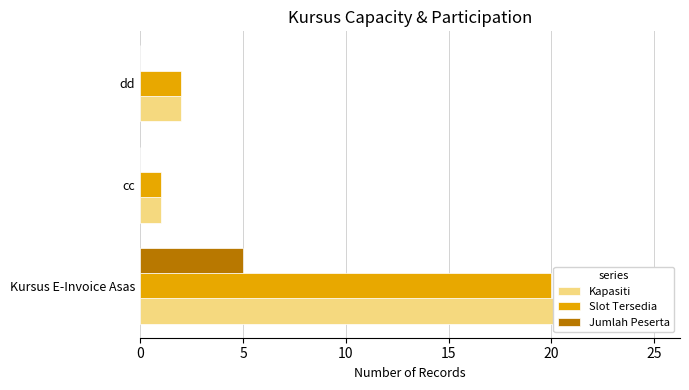

List the series in order of their overall mean, lowest first.

Jumlah Peserta, Slot Tersedia, Kapasiti